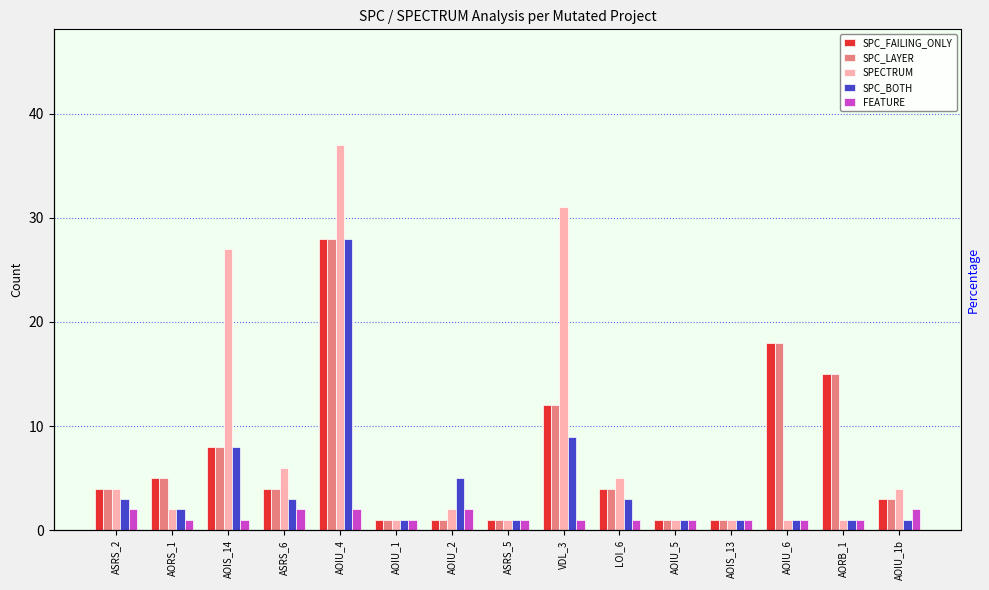

What is the spread (max minus min) of values at AOIS_14?

26